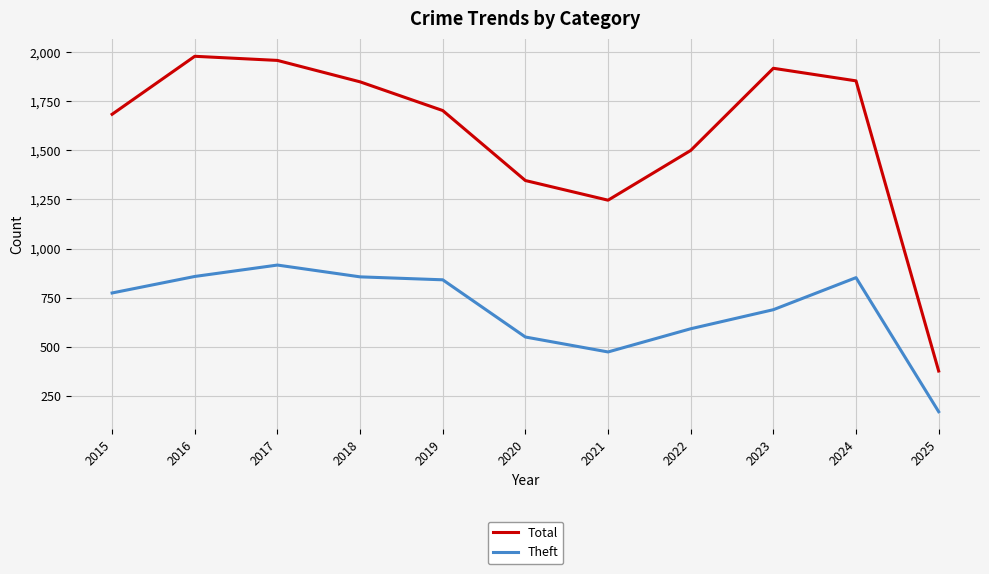

The value of Total at 2022 is 1499. True or false?

True